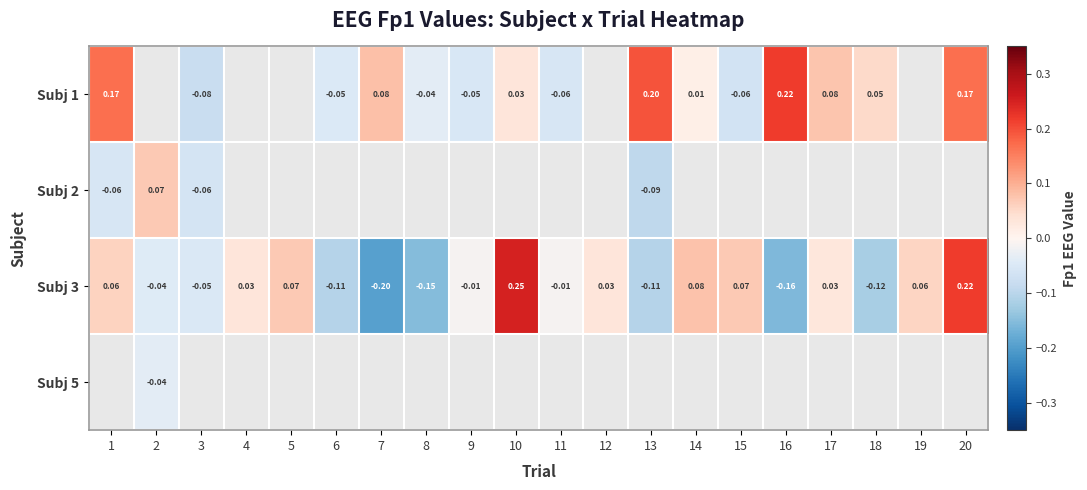

How many data points in Subj 3 are less than 0?

10